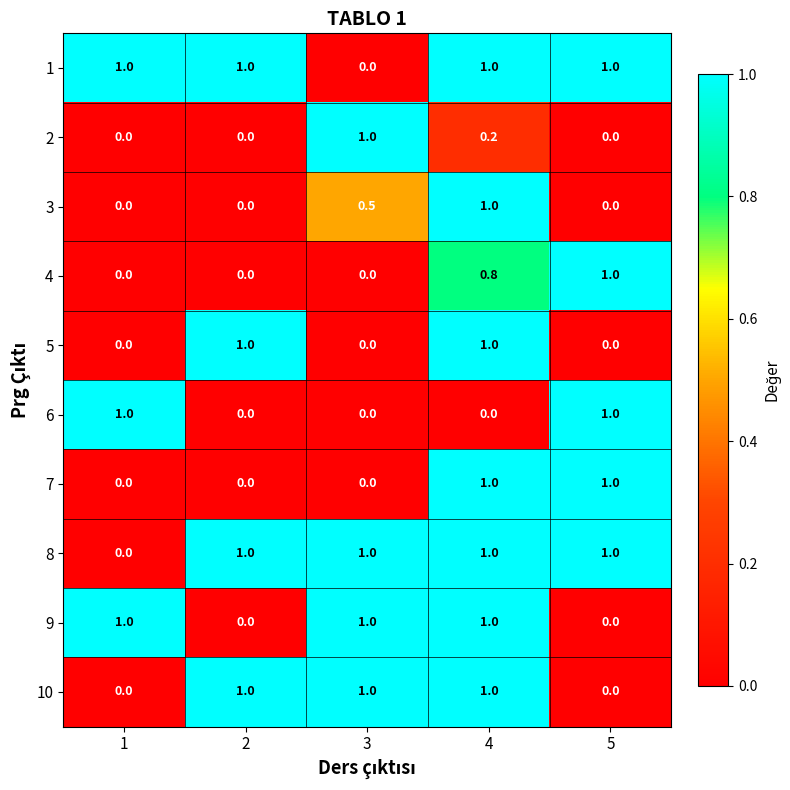

True or false: 10 has a value of 0.0 at 5.

True